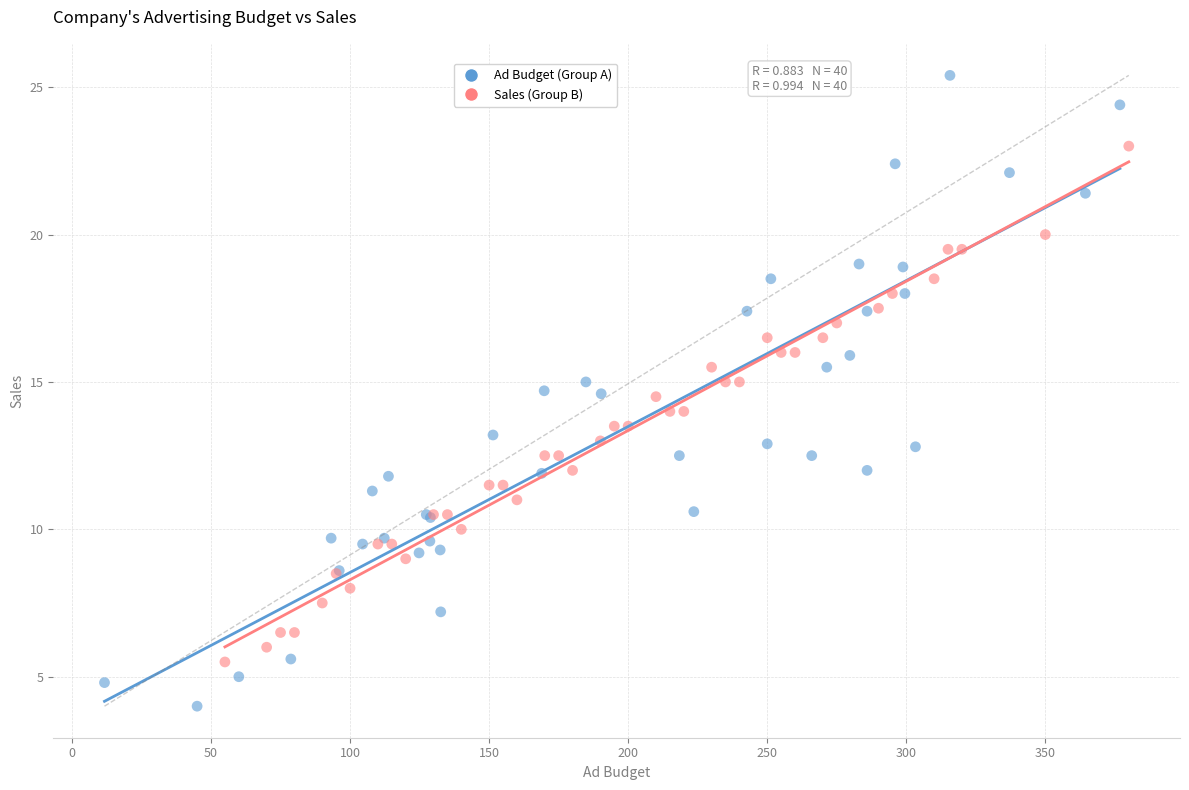

Which series reaches the minimum Y coordinate?

Ad Budget (Group A)